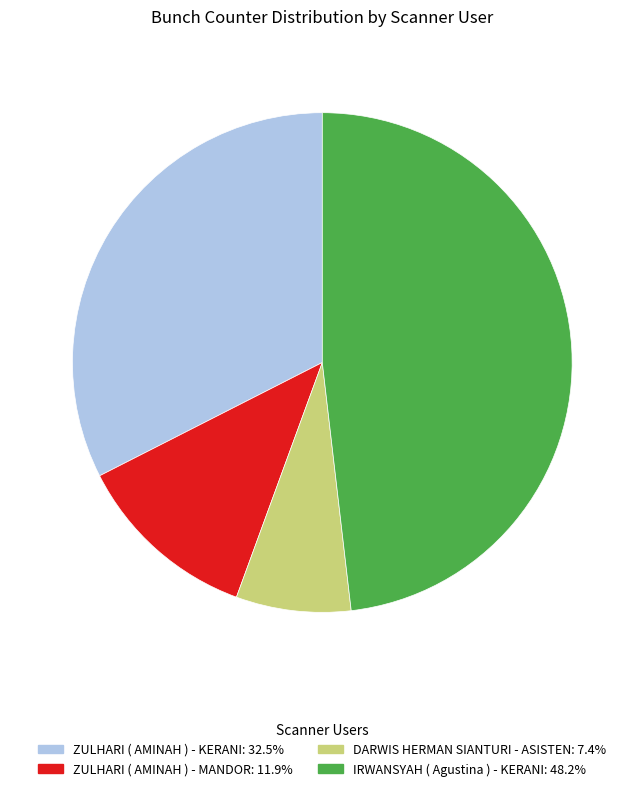

Rank the categories by value from lowest to highest.

DARWIS HERMAN SIANTURI - ASISTEN, ZULHARI ( AMINAH ) - MANDOR, ZULHARI ( AMINAH ) - KERANI, IRWANSYAH ( Agustina ) - KERANI